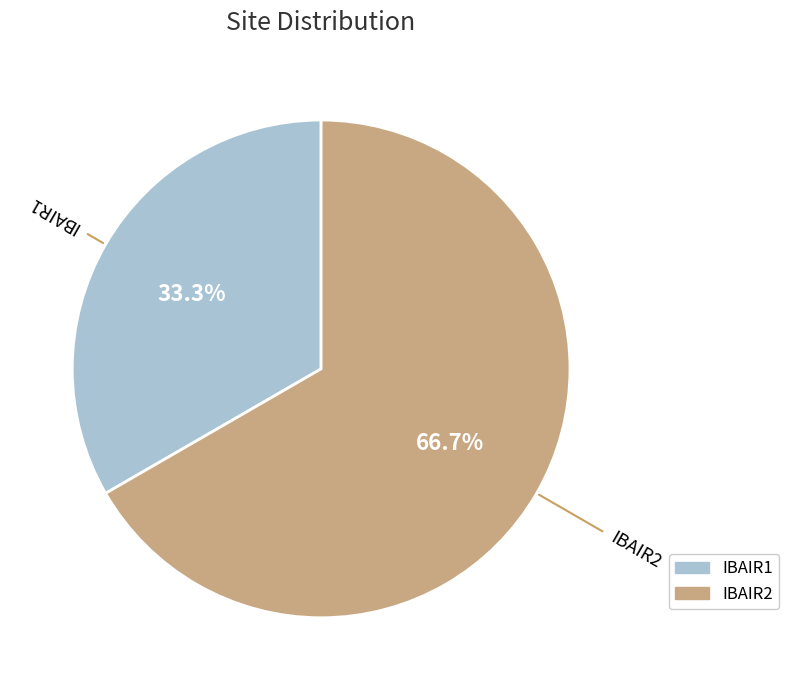

The IBAIR1 slice represents 33% of the pie. True or false?

True